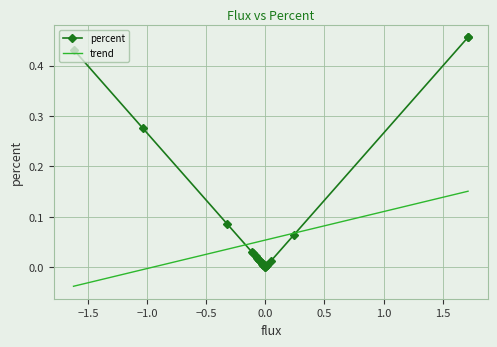

Rank the categories by value from lowest to highest.

7, 8, 6, 9, 10, 11, 12, 13, 14, 15, 16, 17, 18, 19, 5, 4, 20, 21, 22, 23, 24, 25, 26, 3, 27, 28, 29, 30, 31, 32, 33, 2, 34, 35, 36, 0, 1